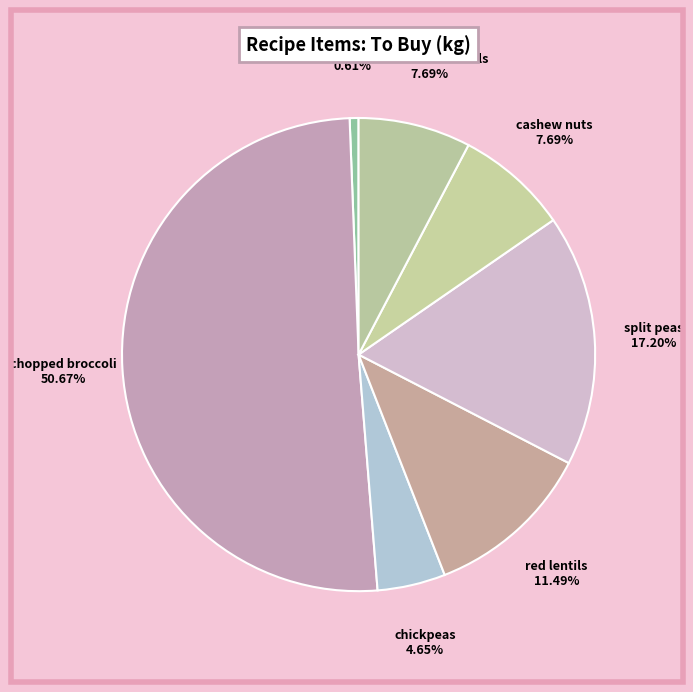

Which category accounts for the majority?

chopped broccoli